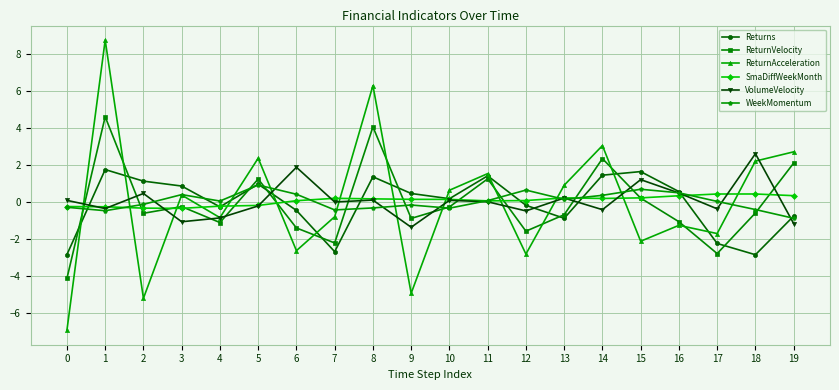

How many interior local valleys does the ReturnAcceleration series have?

7